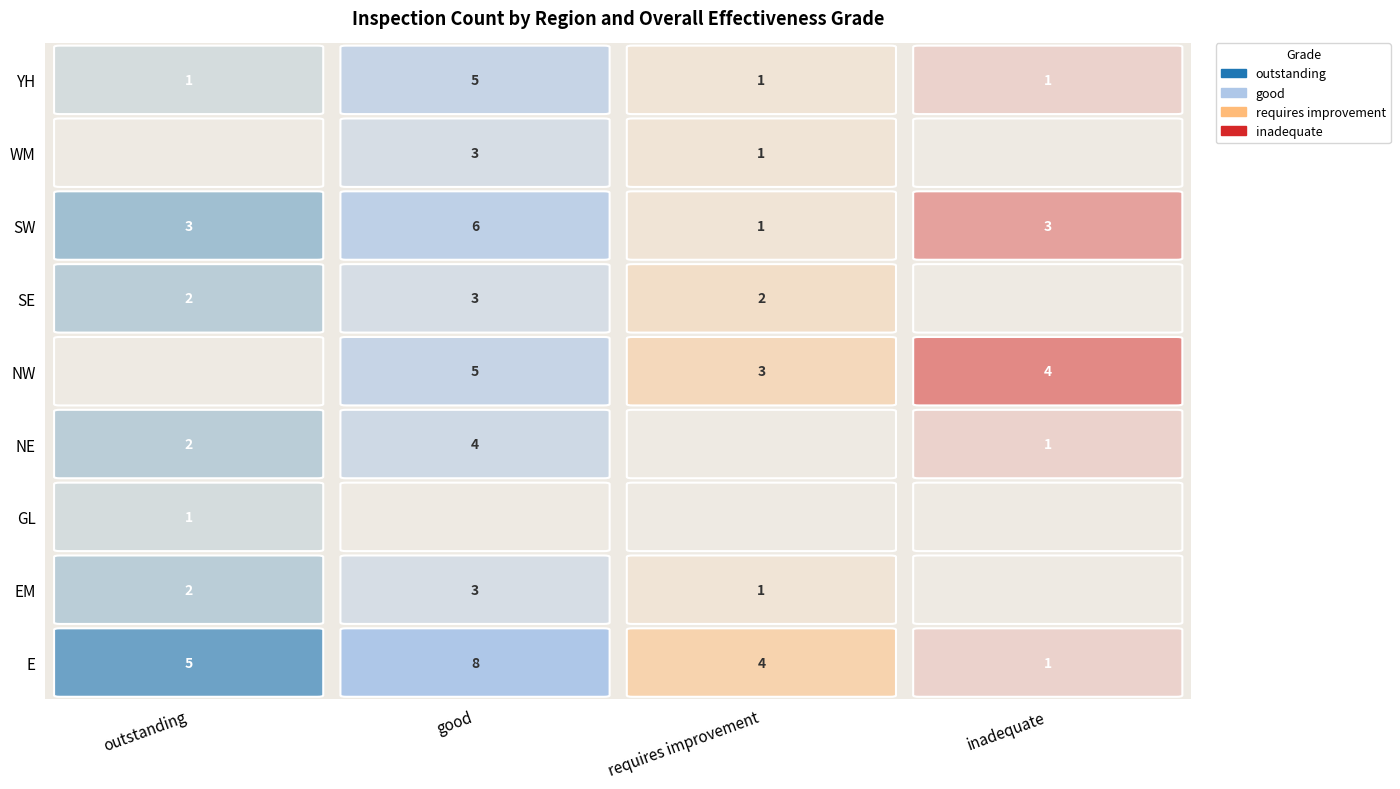

Count the E values in the range 4 to 8.

3